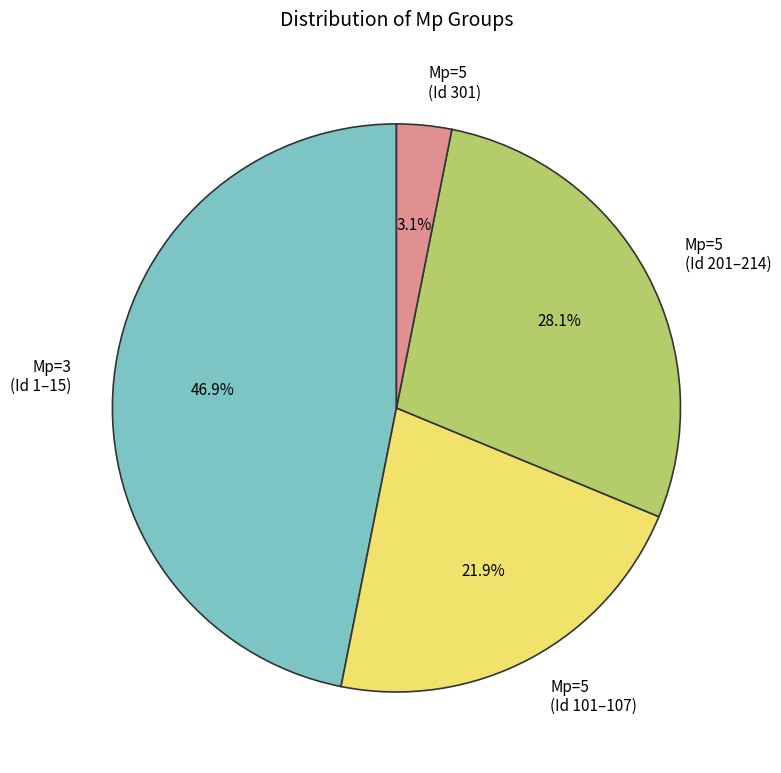

What is the ratio of the value at Mp=5 (Id 101–107) to the value at Mp=3 (Id 1–15)?

0.5